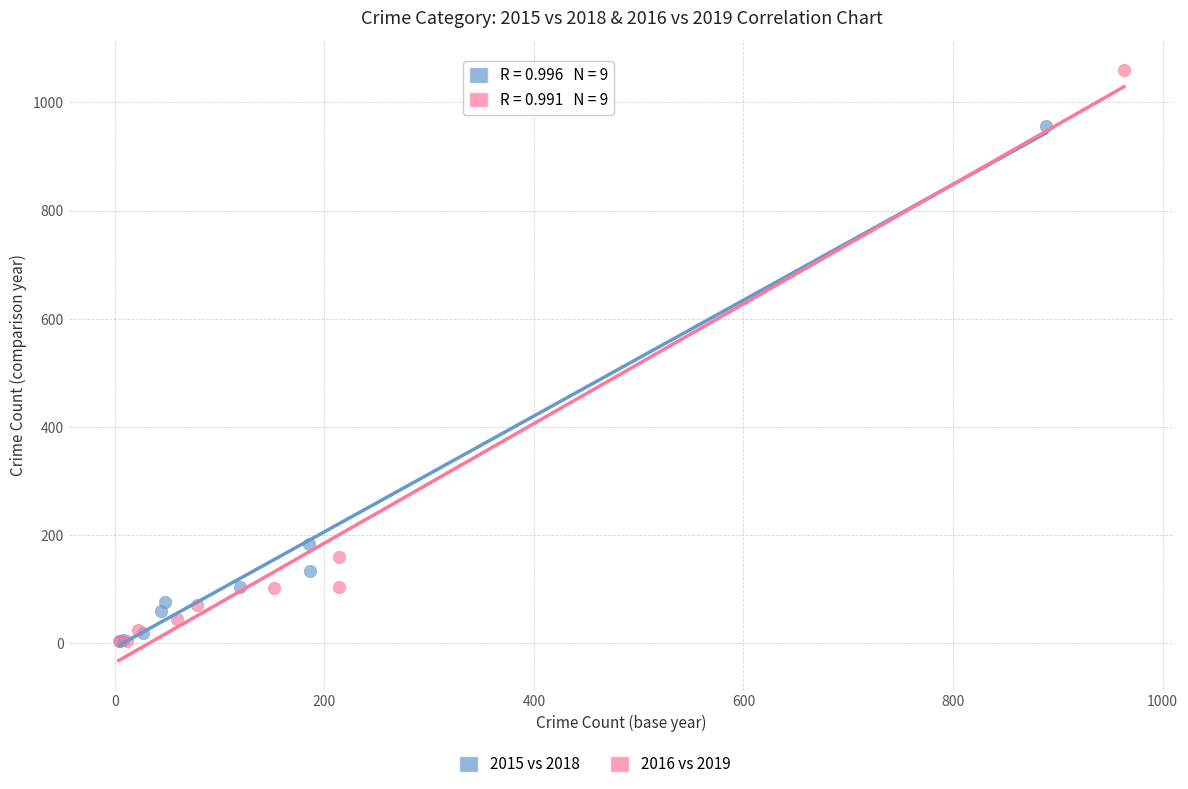

Which series has the widest spread of Y values?

2016 vs 2019